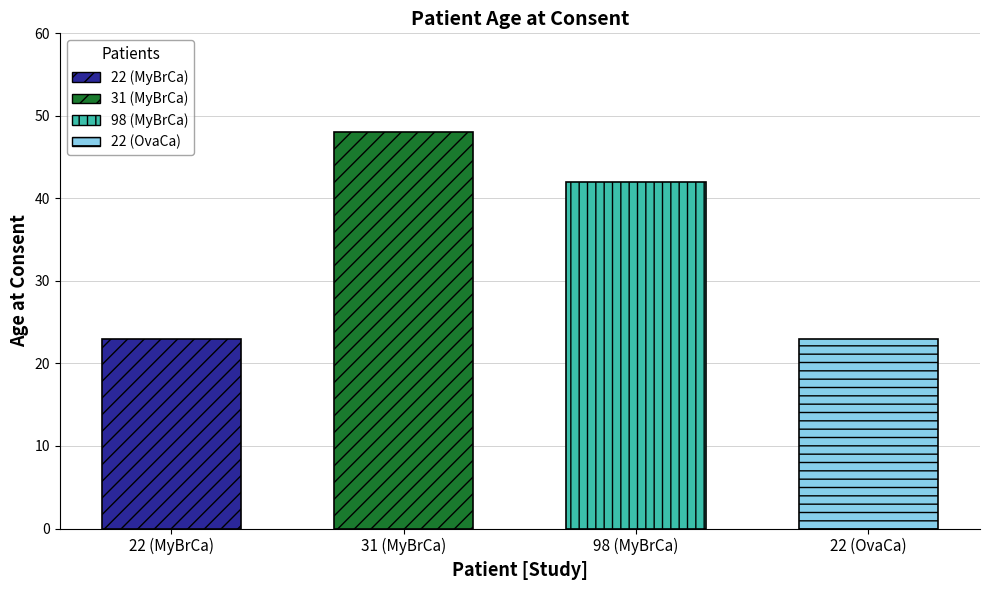

Reading left to right, transcribe all the data shown in this chart.

23	48	42	23